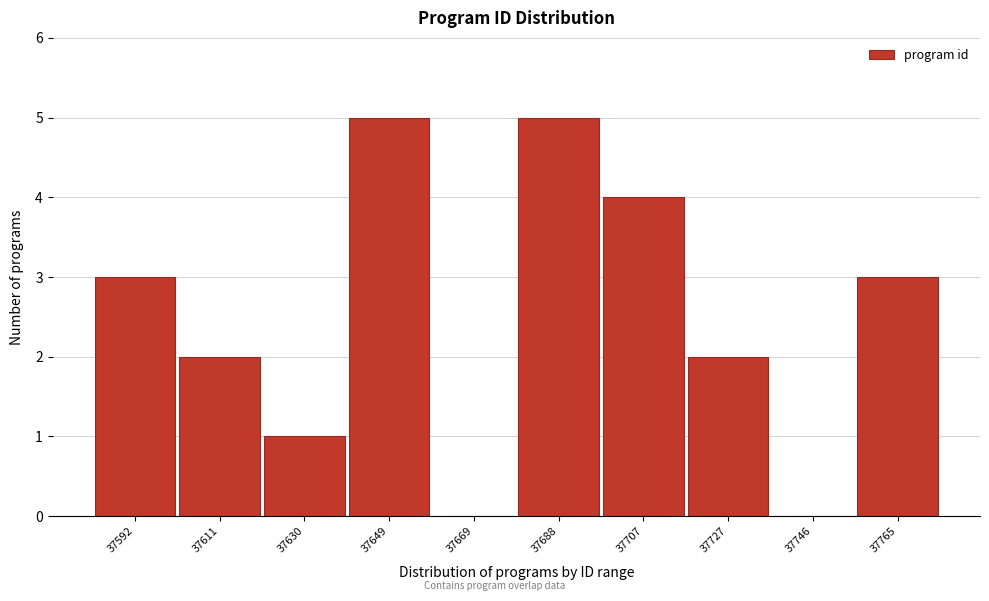

What is the sum of the values at 37630 and 37592?

4